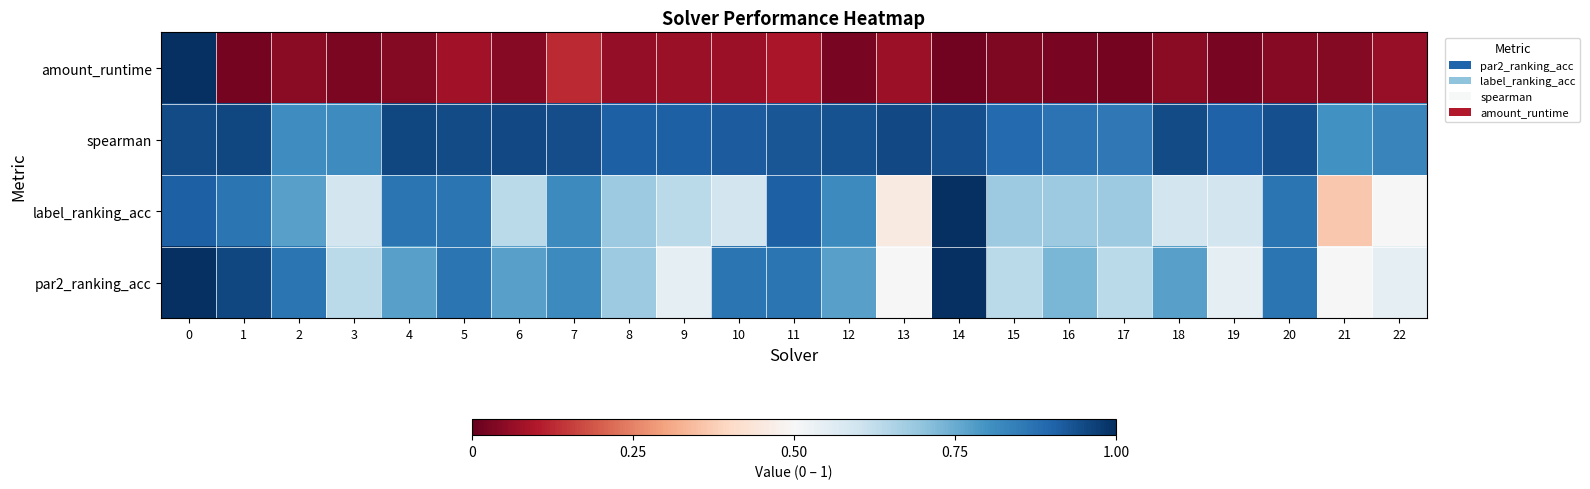

Which category has the lowest value across all series?

14